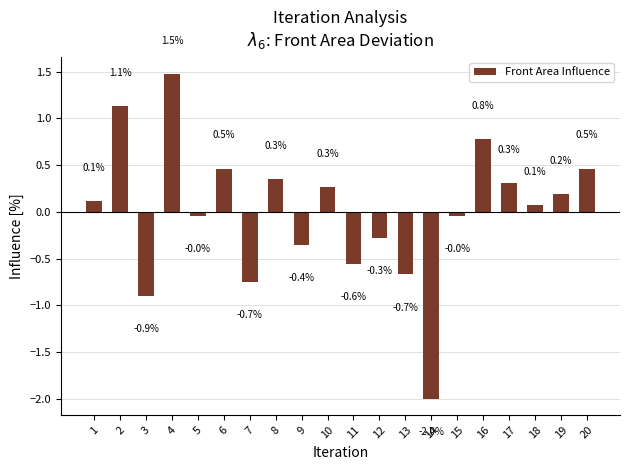

What is the change in value from 4 to 9?

-1.8